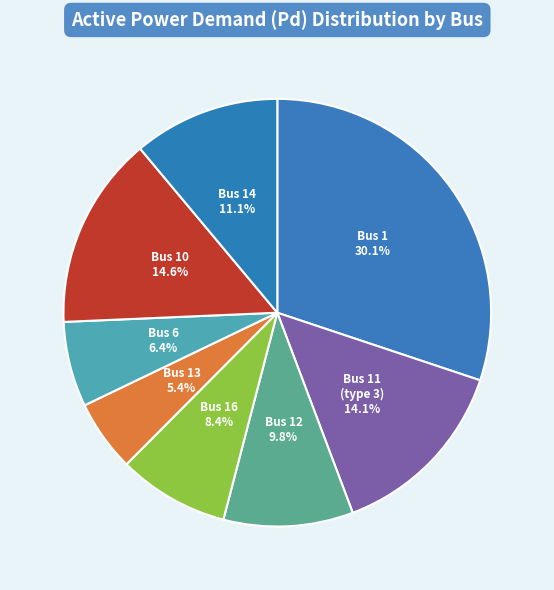

To the nearest percent, what is the average slice percentage?

12%